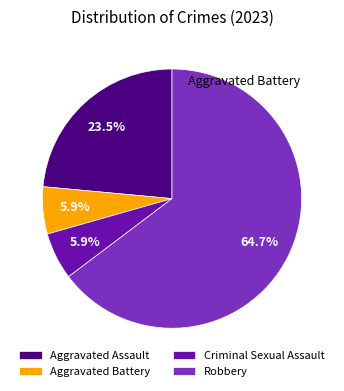

What is the change in value from Aggravated Assault to Aggravated Battery?

-3